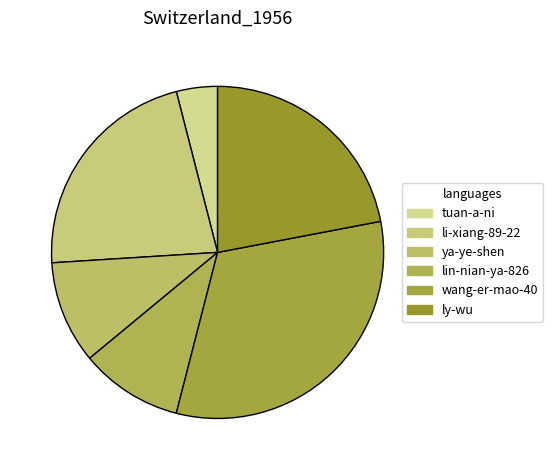

How many slices are in this pie chart?

6